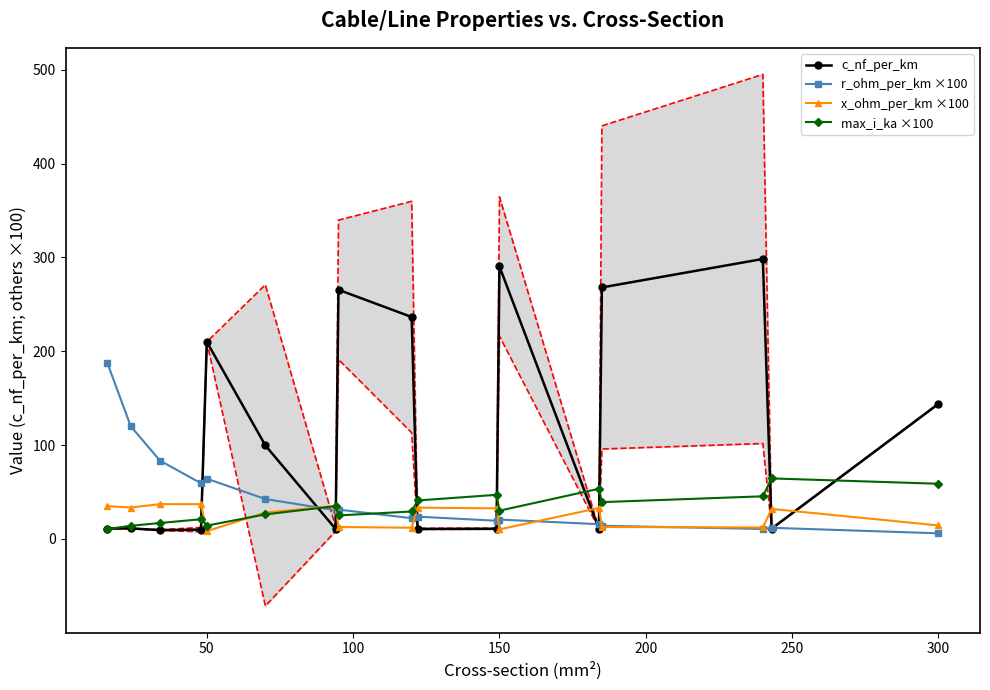

The value of max_i_ka ×100 at 50 is 14.2. True or false?

True